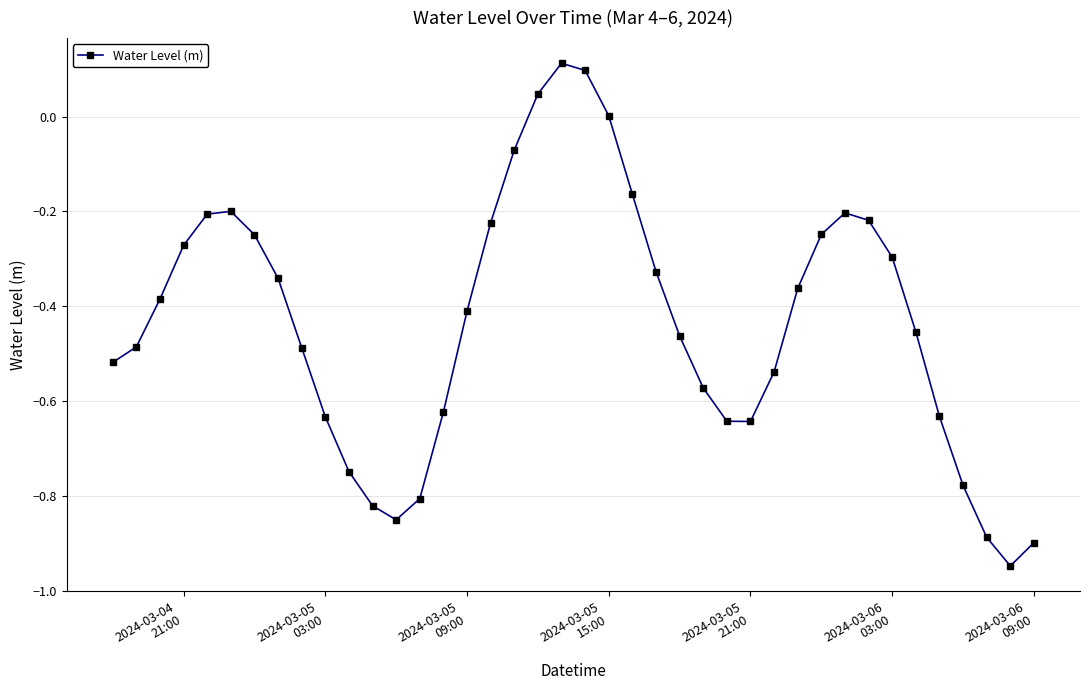

True or false: the data has more than 0 interior local peaks.

True